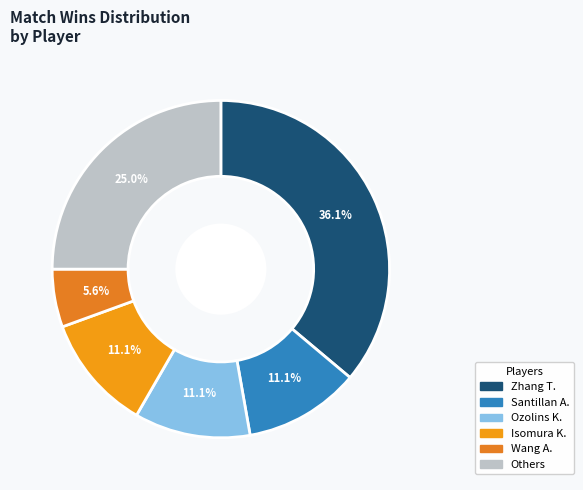

Which slice is the largest?

Zhang T.